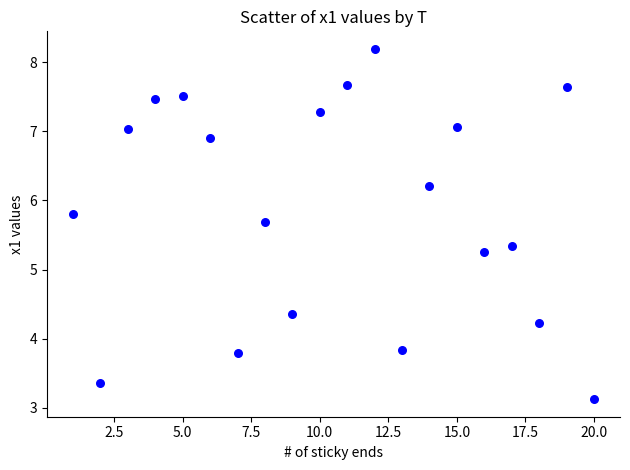

What Y value in the scatter plot is closest to 5?

5.3